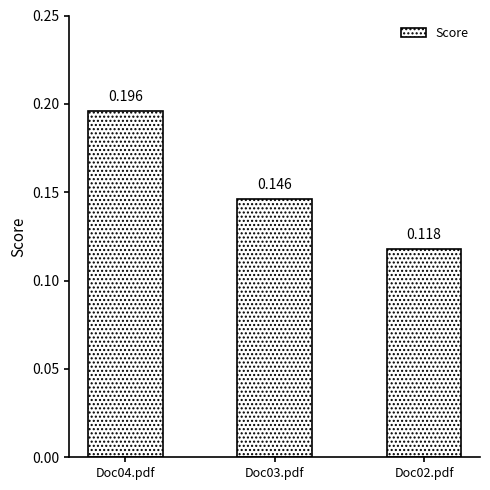

Which label corresponds to the smallest value in the chart?

Doc02.pdf